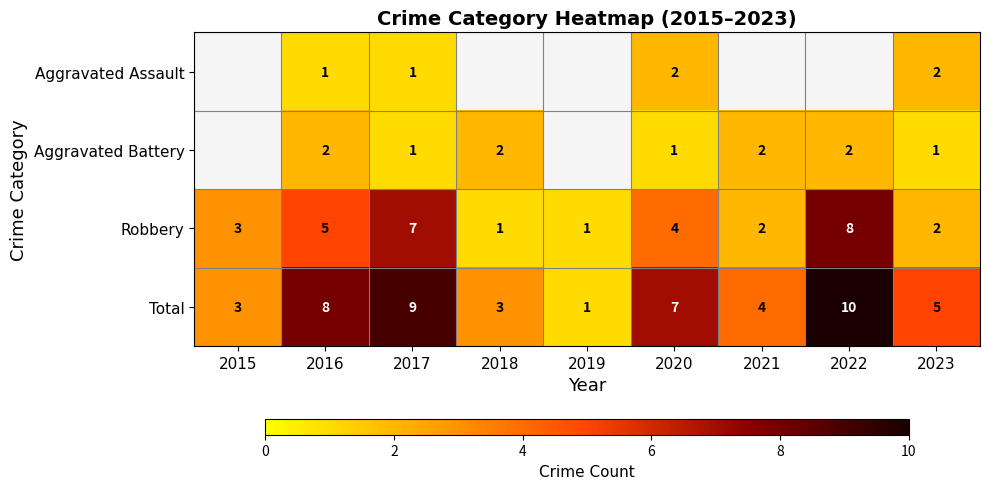

What is the difference between the second highest and second lowest values in the Total series?

6